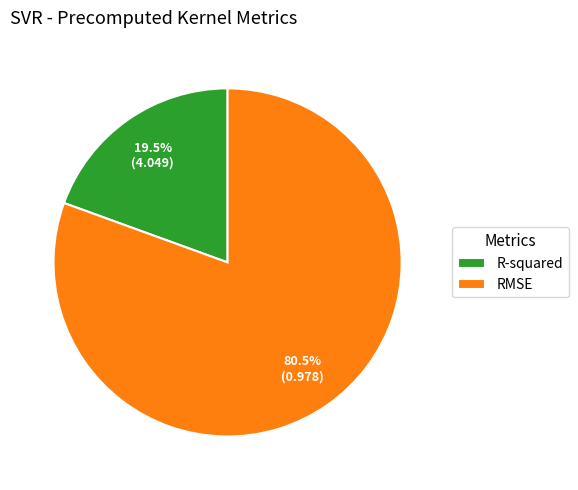

Which category has the smallest portion of the pie?

R-squared